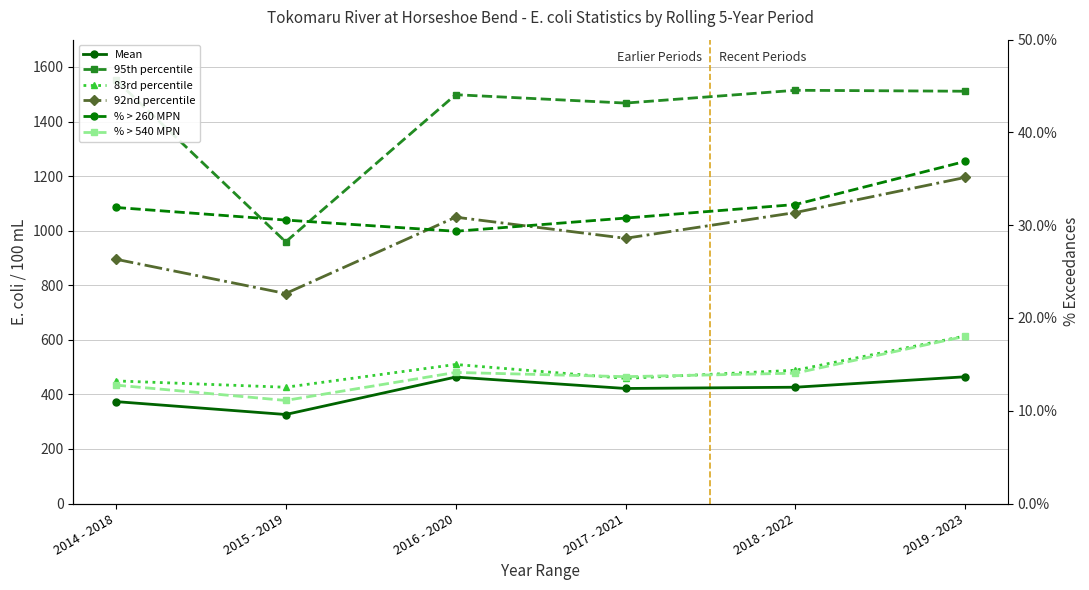

What is the difference between the maximum and second lowest values in the % > 540 MPN series?

5.3